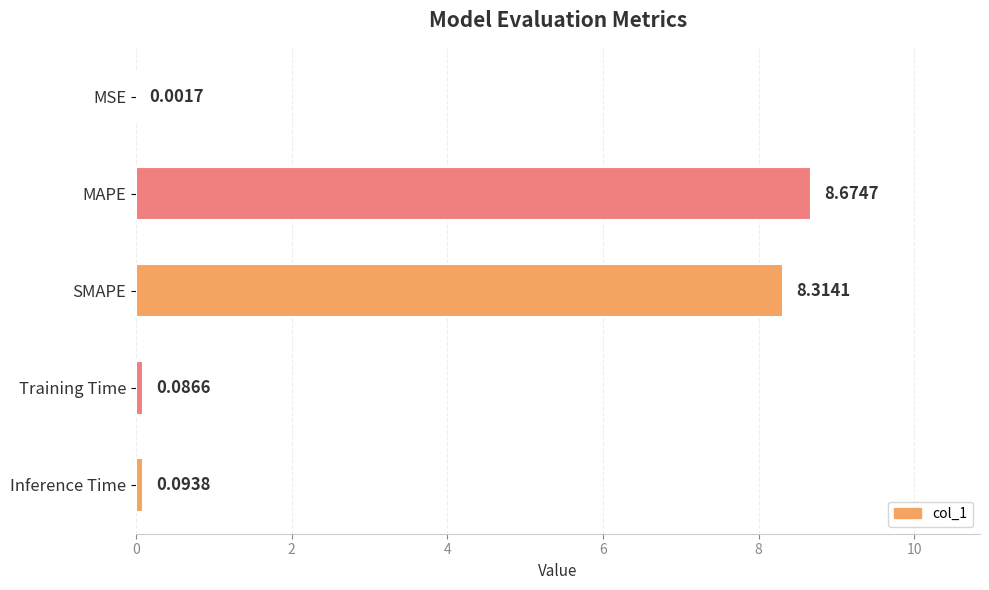

What is the change in value from MSE to MAPE?

+8.7